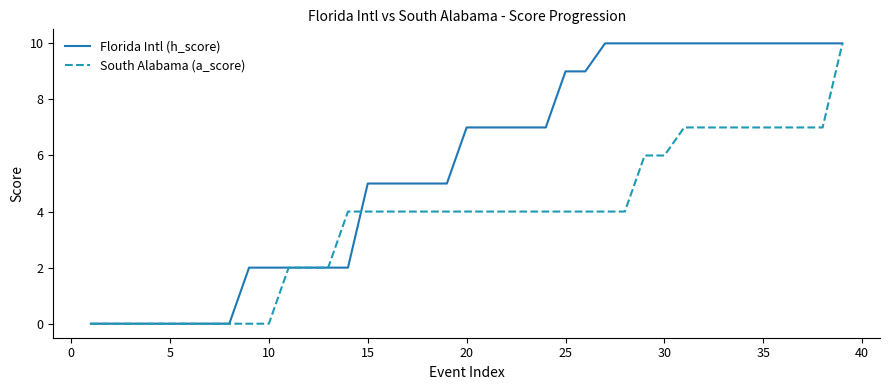

What is the maximum value shown in the chart?

10